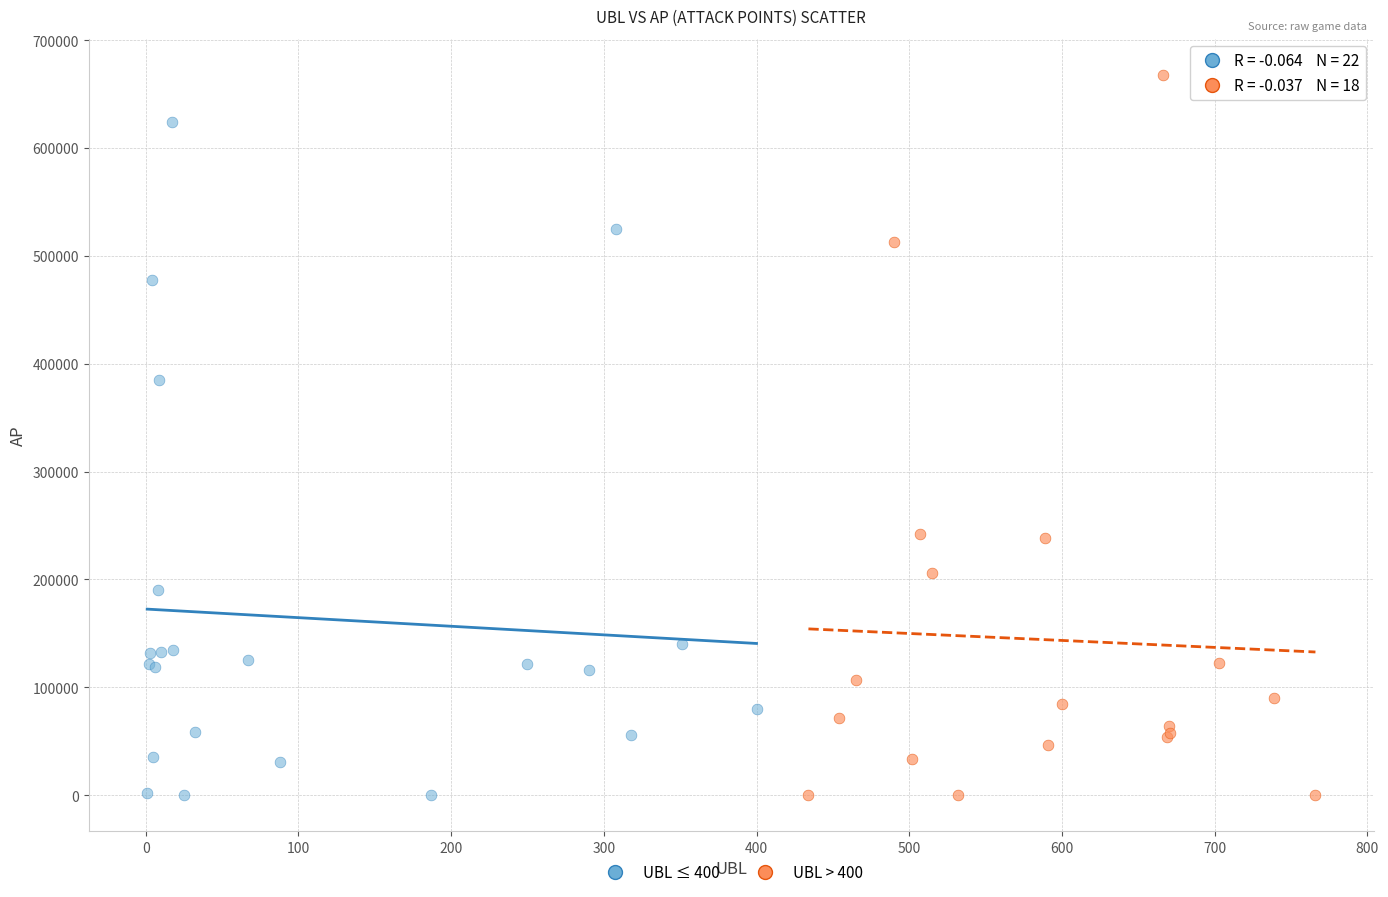

Which series has the largest Y range (max minus min)?

UBL > 400